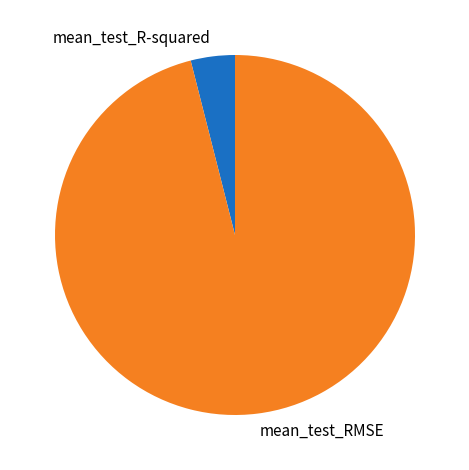

What is the largest slice in the pie chart?

mean_test_RMSE